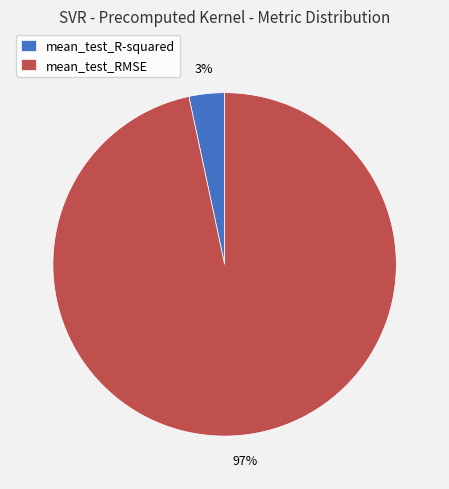

True or false: mean_test_R-squared accounts for 3% of the total.

True